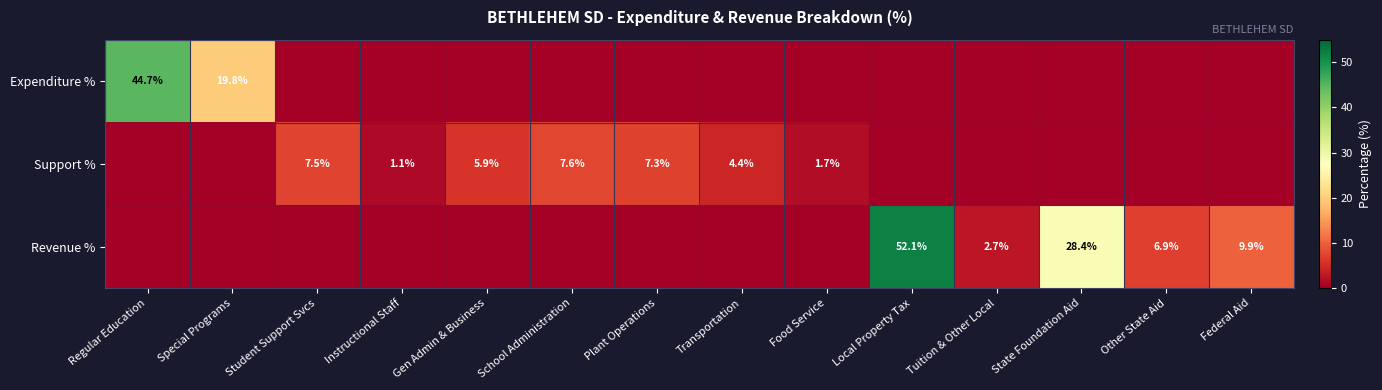

How many distinct data groups are displayed?

3